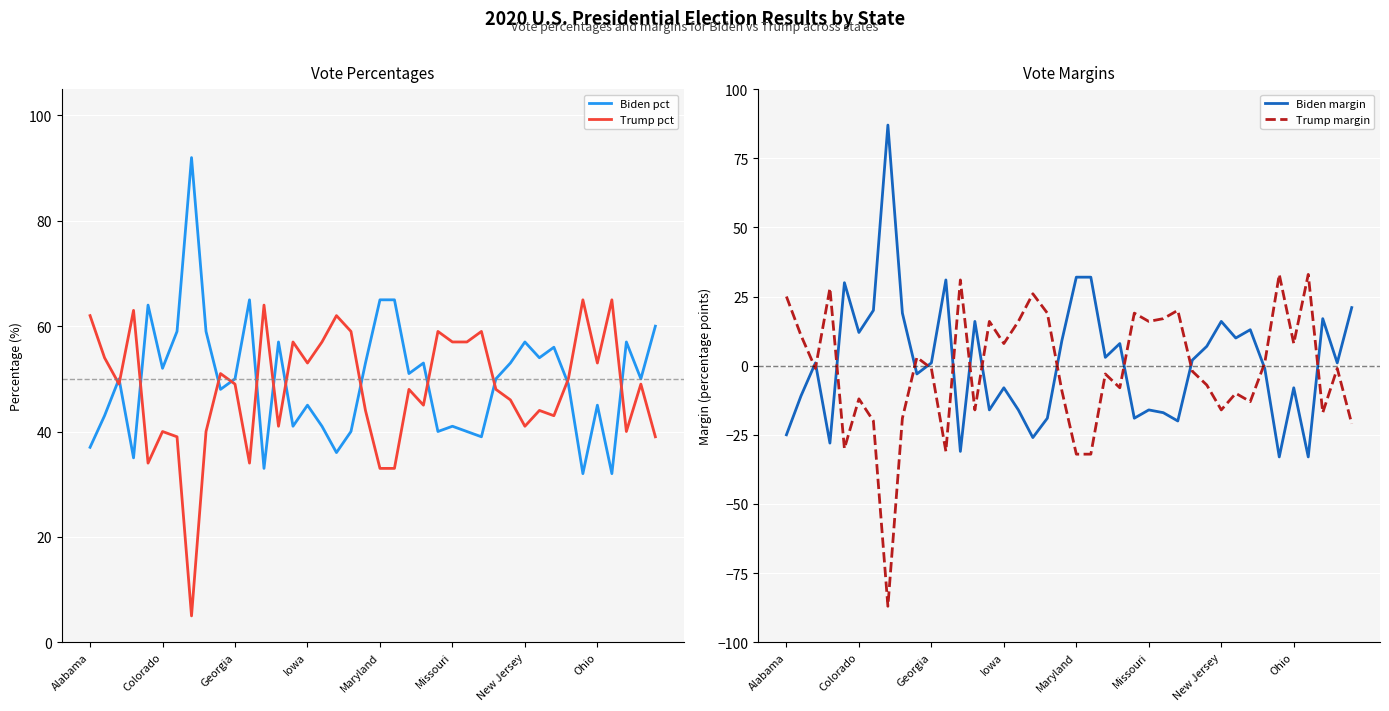

What are all the series names shown in the legend?

Biden pct, Trump pct, Biden margin, Trump margin